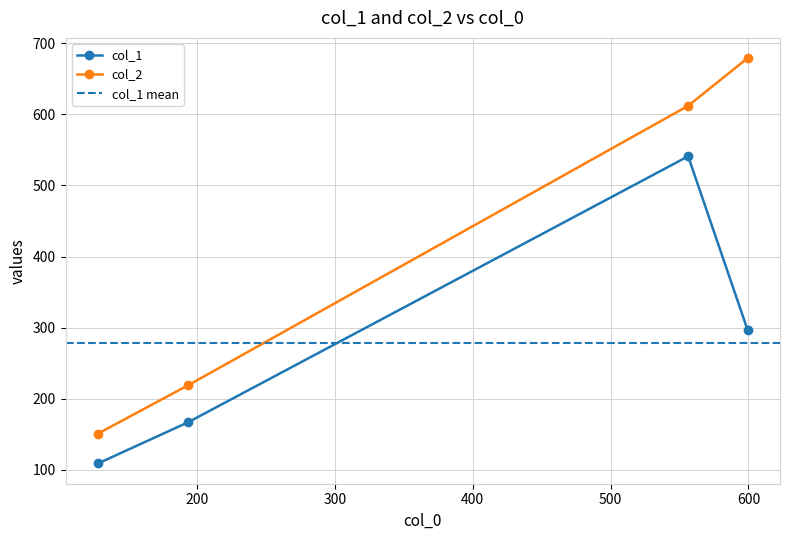

What is the spread (max minus min) of values at 128.13333333333333?

42